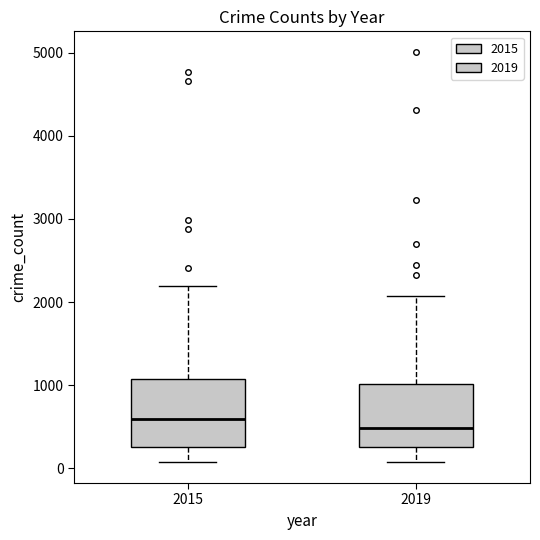

Reading left to right, transcribe this box plot: for each box, give where its median line is, the range the box spans, and where its two whiskers end, as read against the y-axis. The values are not printed on the chart, so give them approximately, as read against the axis.

2015: median 600, box 300 to 1100, whiskers 100 to 2200
2019: median 500, box 300 to 1000, whiskers 100 to 2100